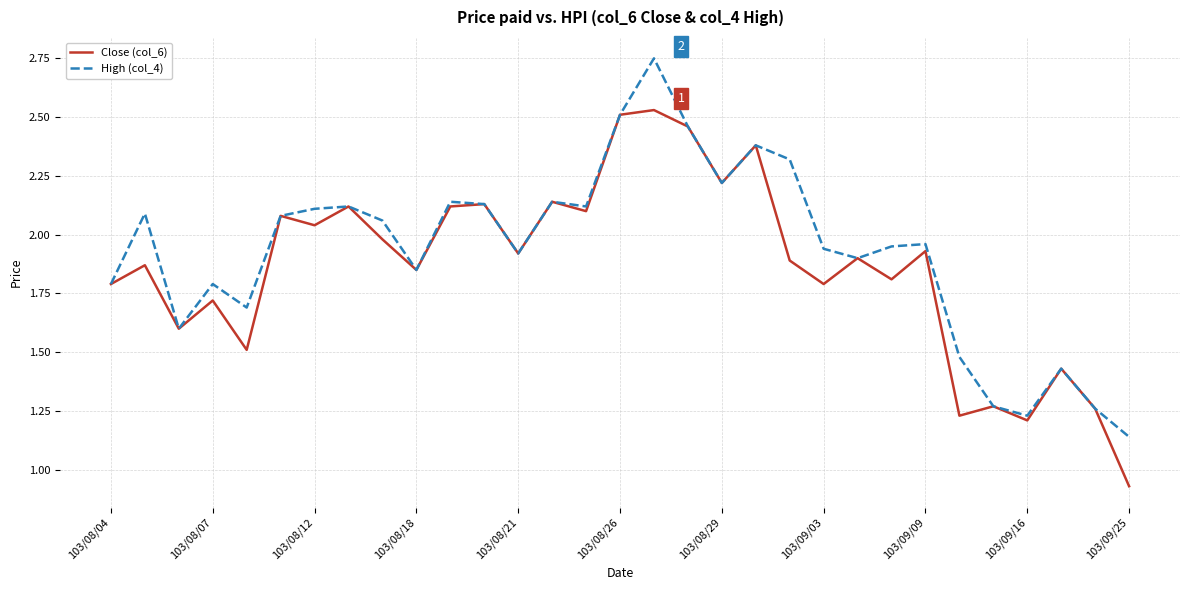

How many series are shown in this chart?

2